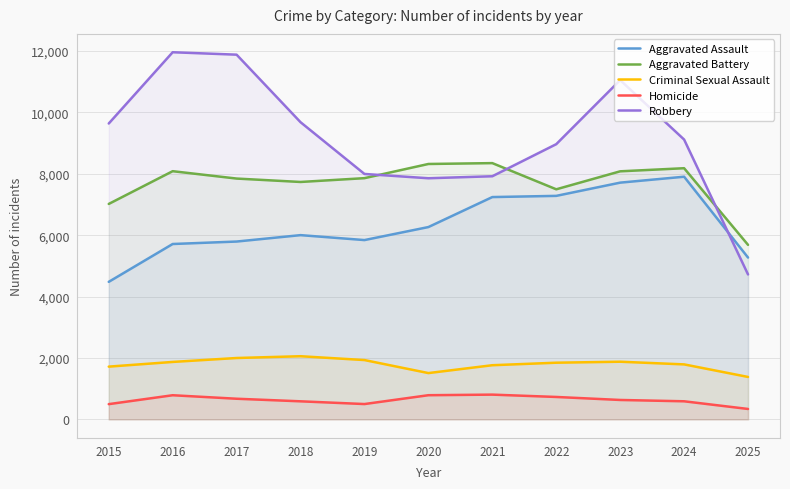

At which label is Robbery closest to 8340?

2019